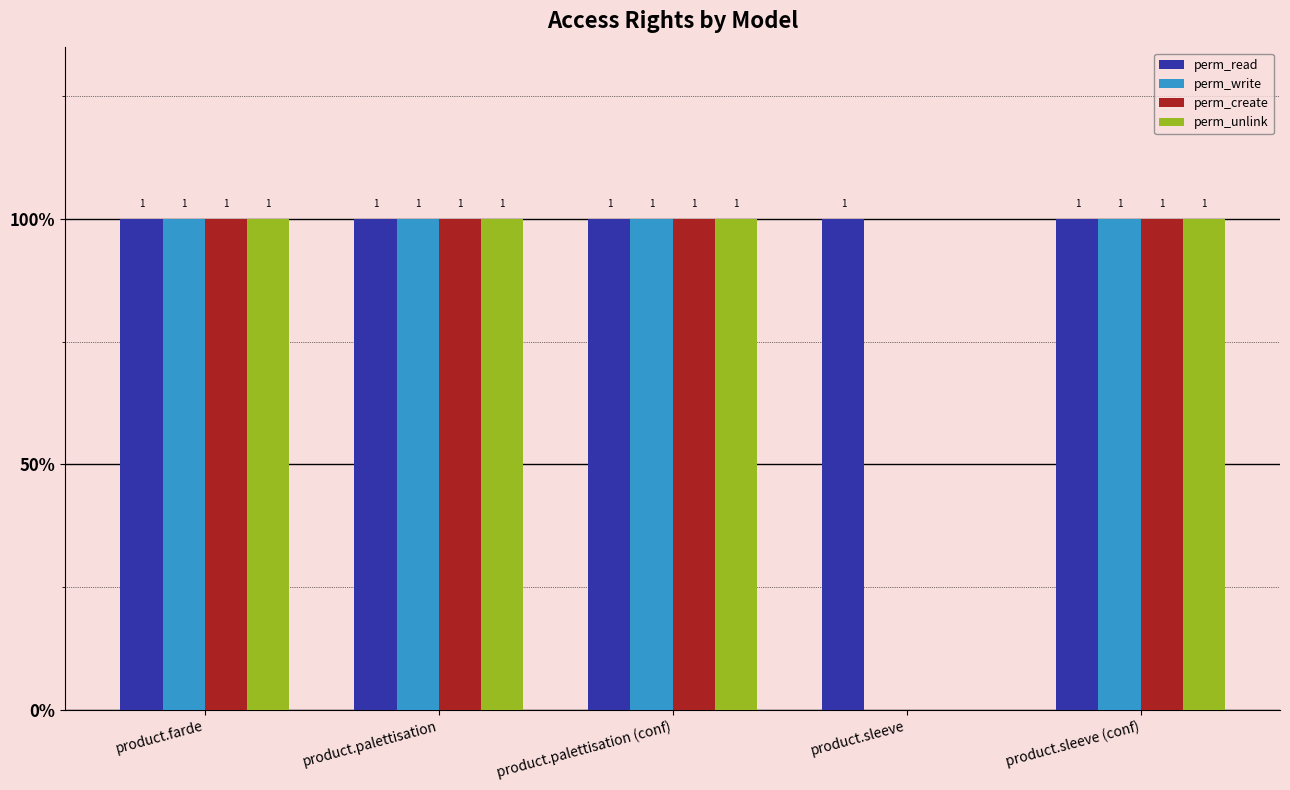

Between product.palettisation (conf) and product.sleeve, which is larger?

product.palettisation (conf)